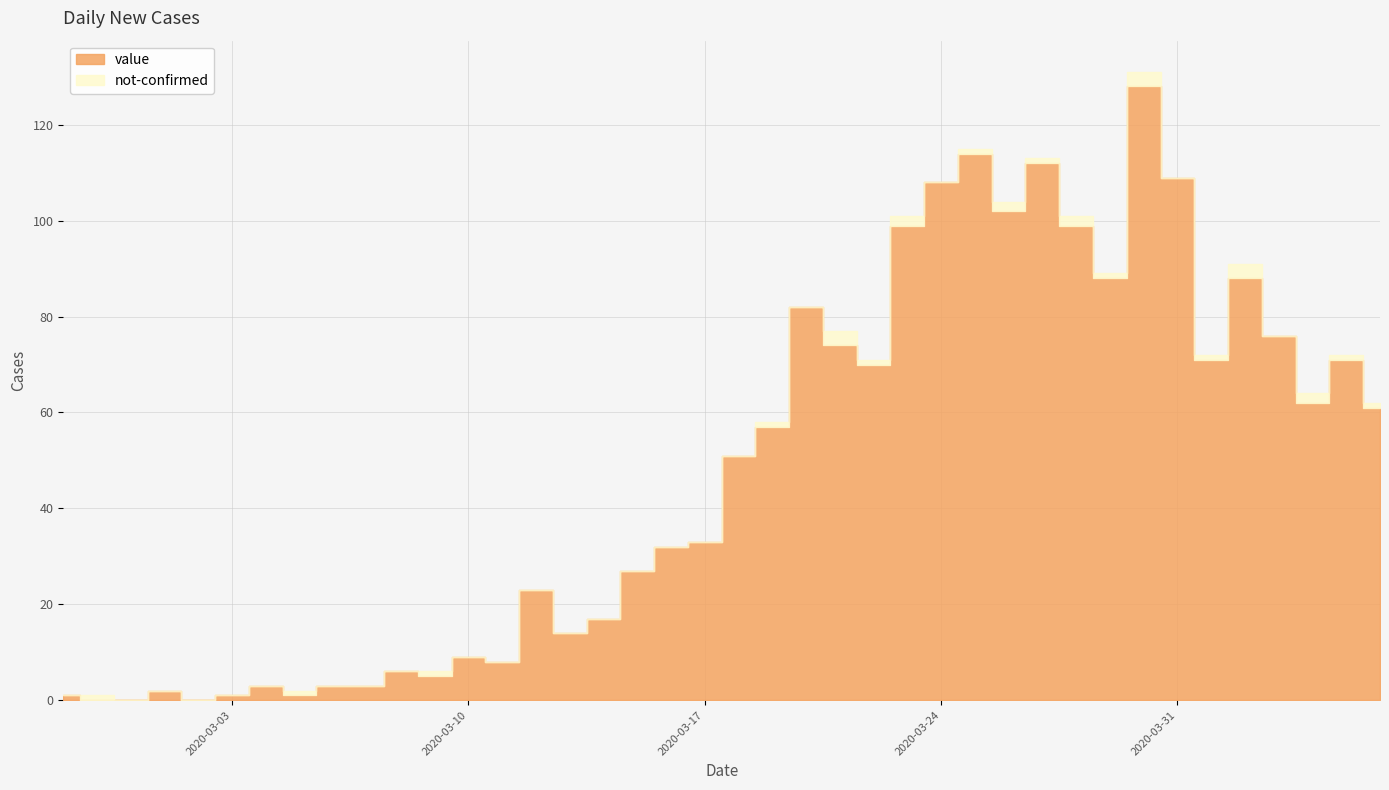

How many interior local valleys (lower than both neighbors) does the data have?

10